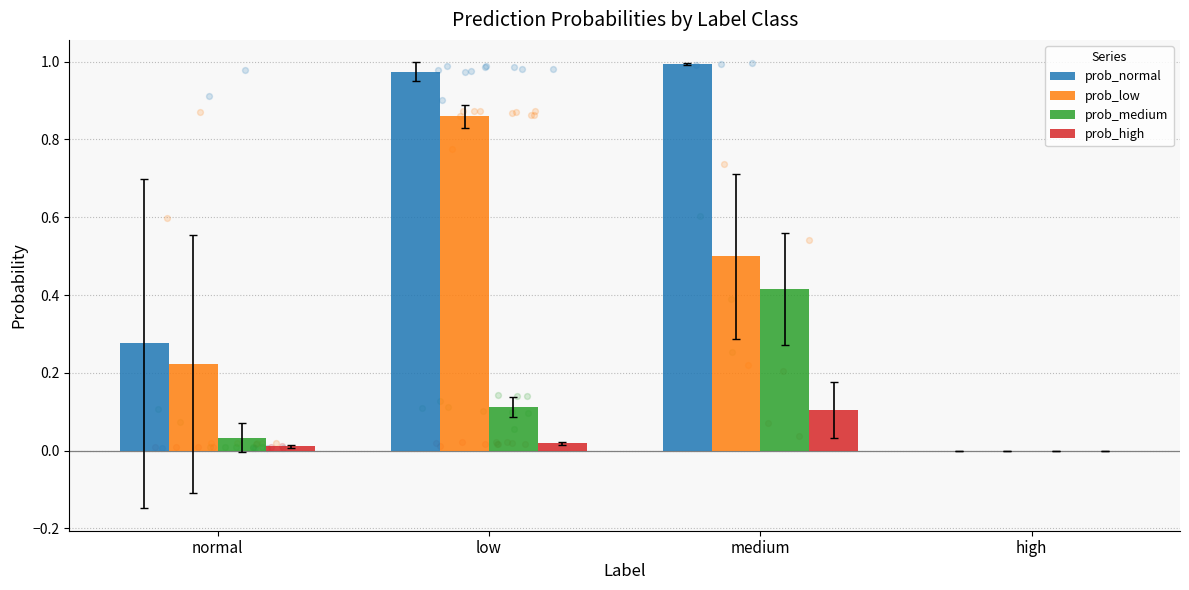

Which series reaches the minimum Y coordinate?

prob_normal